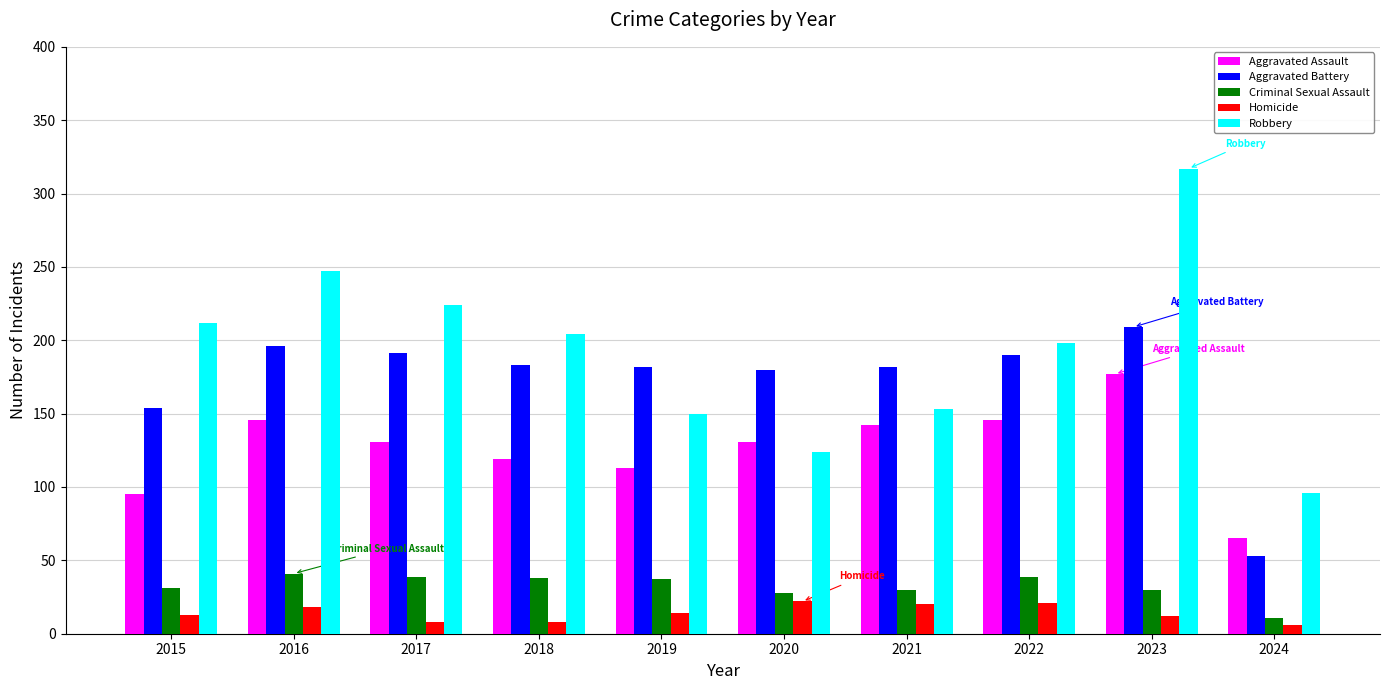

The value of Aggravated Battery at 2018 is 269. True or false?

False